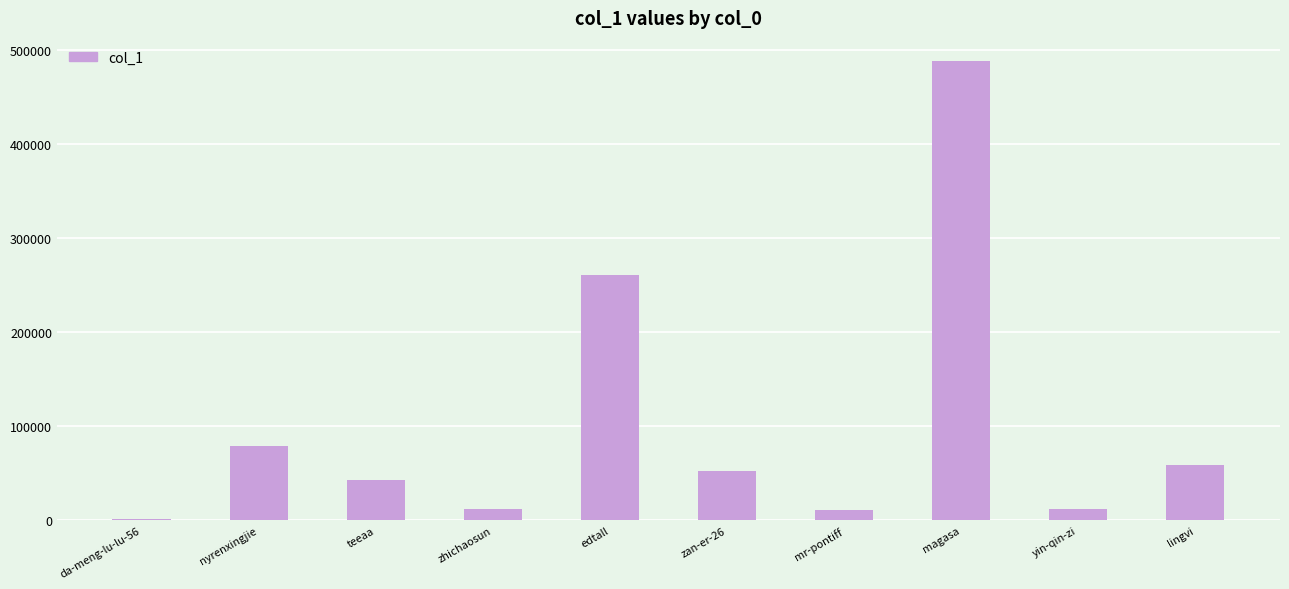

What is the difference between the second highest and minimum values?

258835